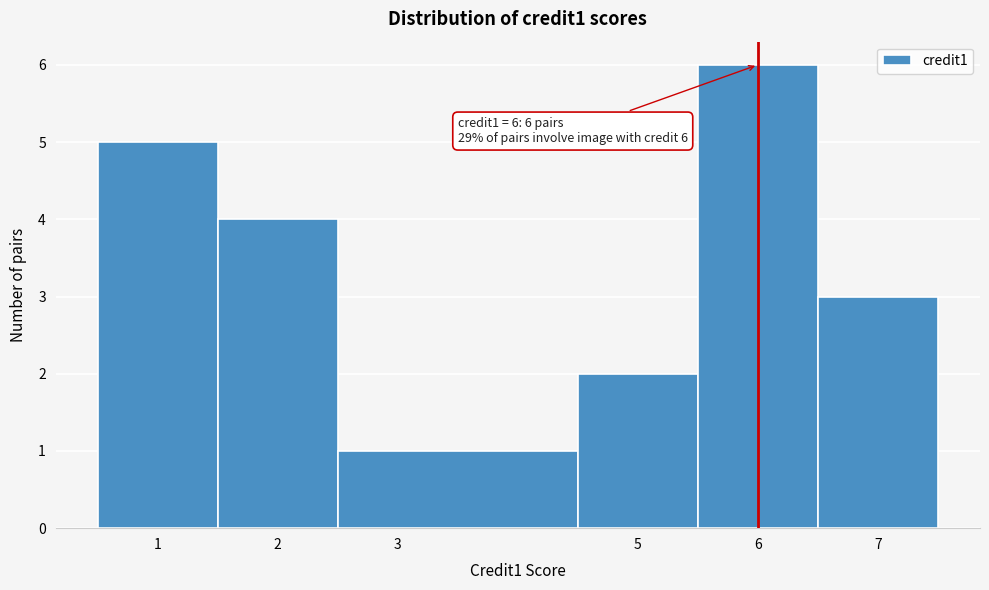

Over which range of the x-axis is the bar tallest?

5.5 to 6.5